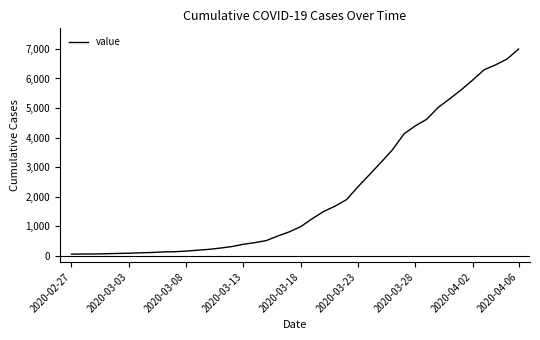

How many lines are shown in the chart?

1